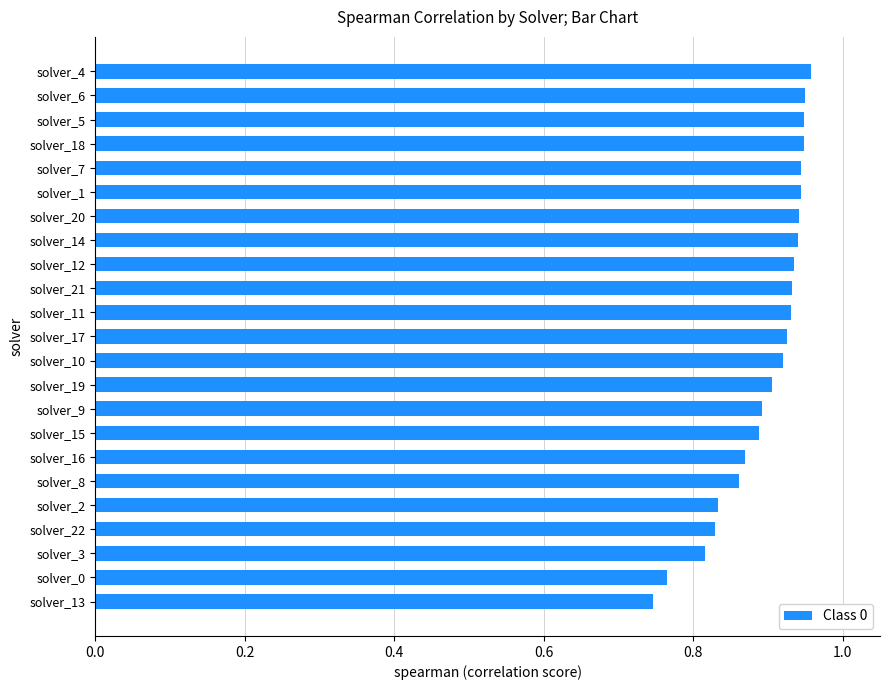

Which has a higher value, solver_11 or solver_8?

solver_11